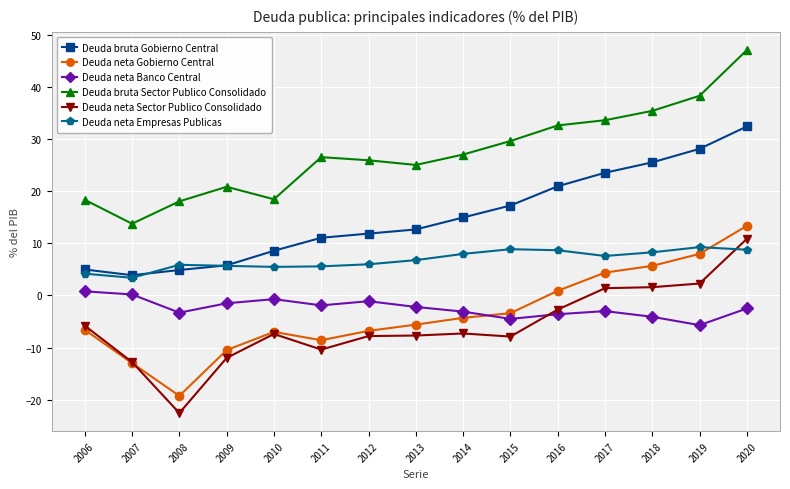

What is the difference between the highest and lowest values at 2019?

44.1